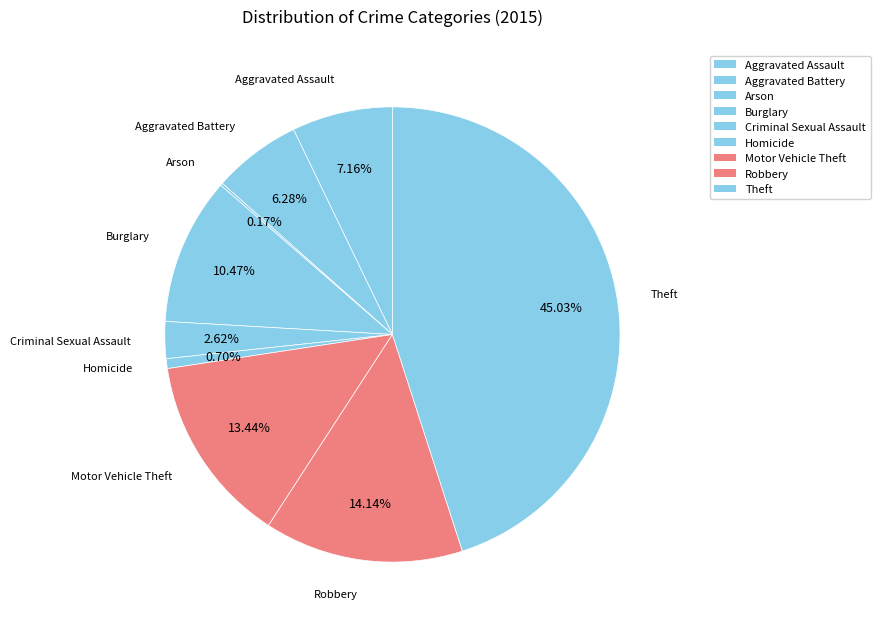

Approximately how many times larger is the value at Aggravated Assault compared to Burglary?

0.7